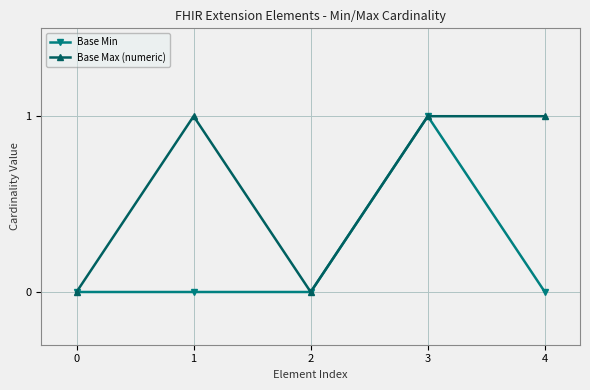

The value of Base Min at 2 is 0. True or false?

True